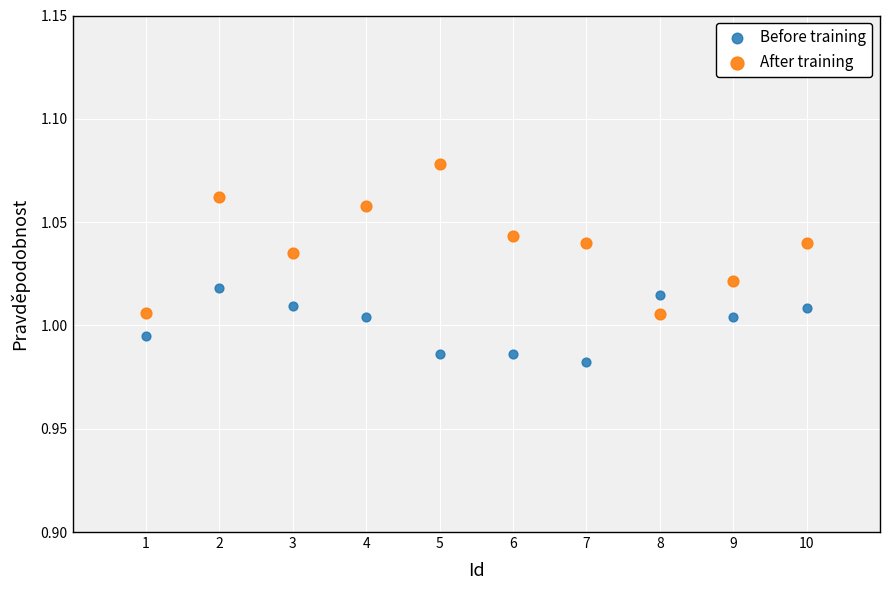

Across all data points, what is the range of X values (max minus min)?

9.0